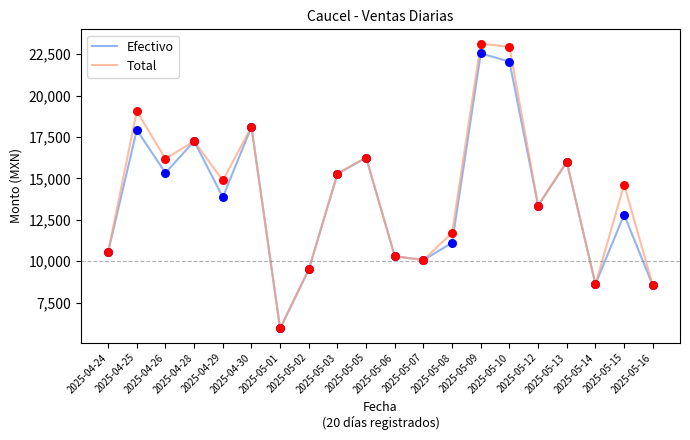

At how many categories does at least one series exceed 9903?

16